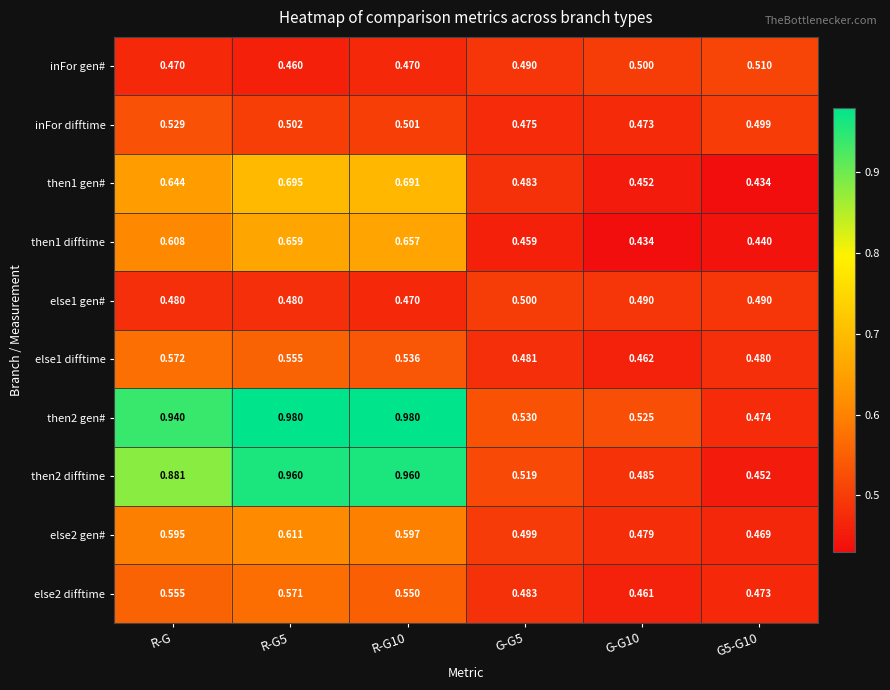

Count the number of categories in the chart.

6